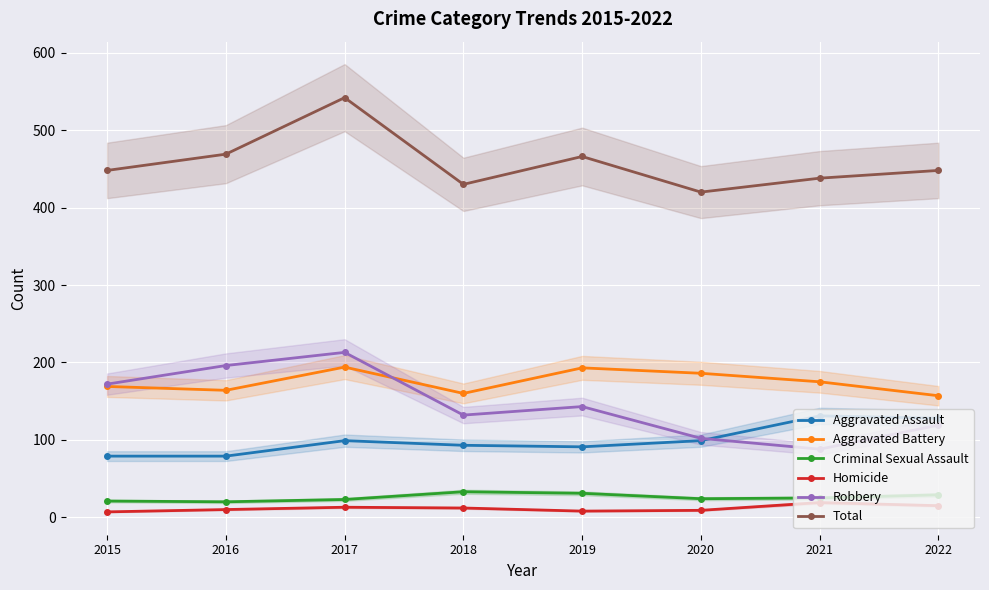

Where is the first local maximum for Robbery?

2017